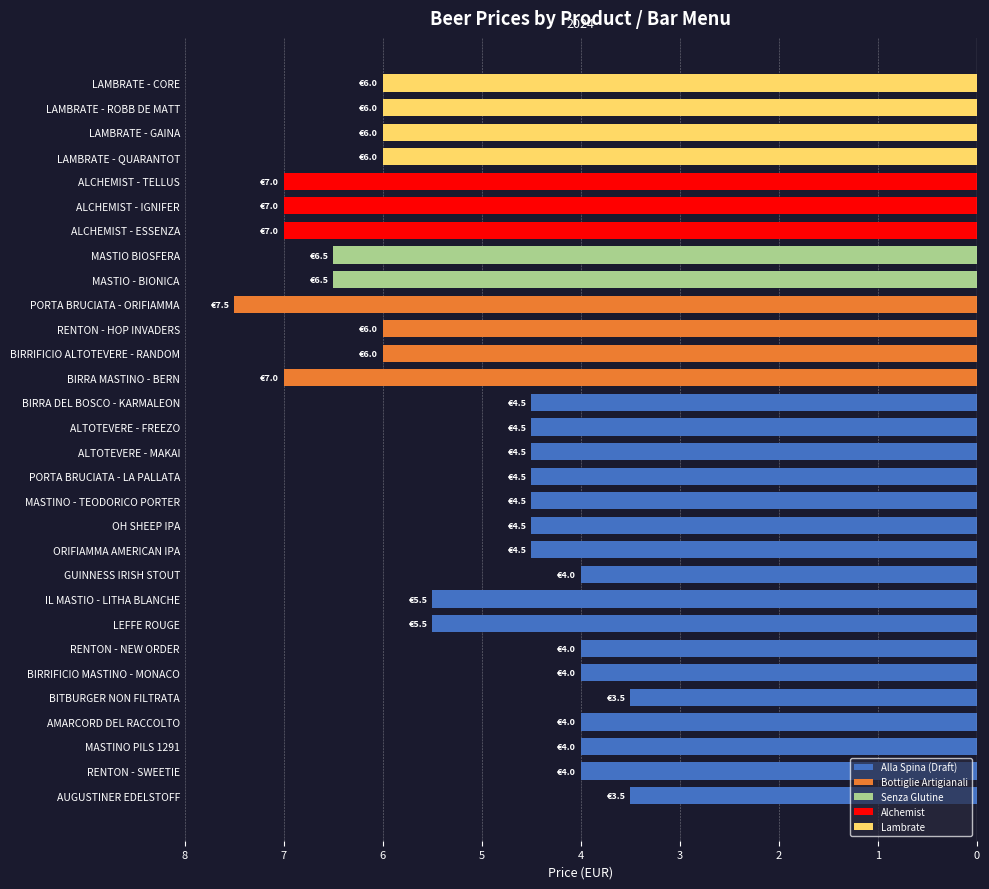

Where is the data nearest to the value -5?

LEFFE ROUGE